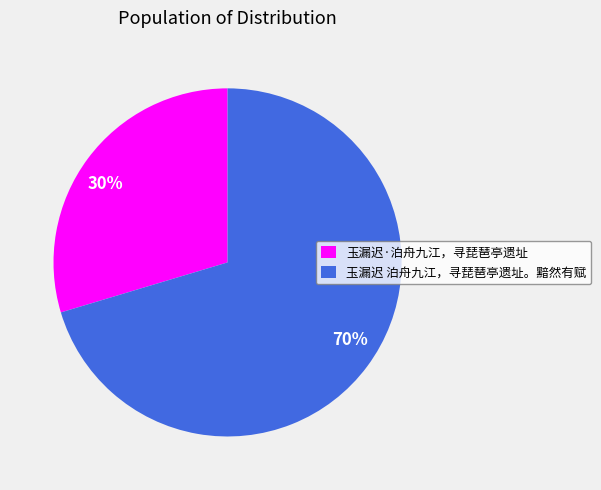

What is the largest slice in the pie chart?

玉漏迟 泊舟九江，寻琵琶亭遗址。黯然有赋